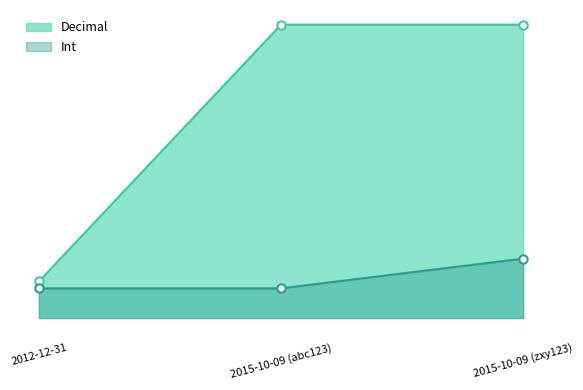

What is the value of the Decimal point at the 1st from the left?

1.2